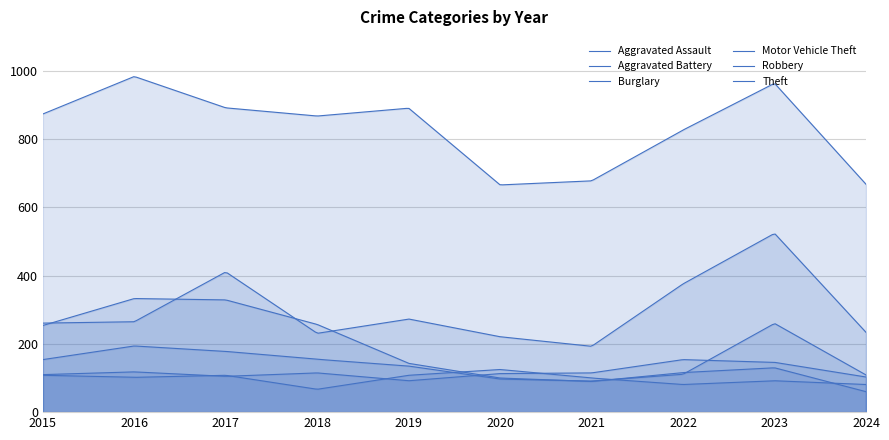

The Motor Vehicle Theft series shows 76 at 2015. True or false?

False